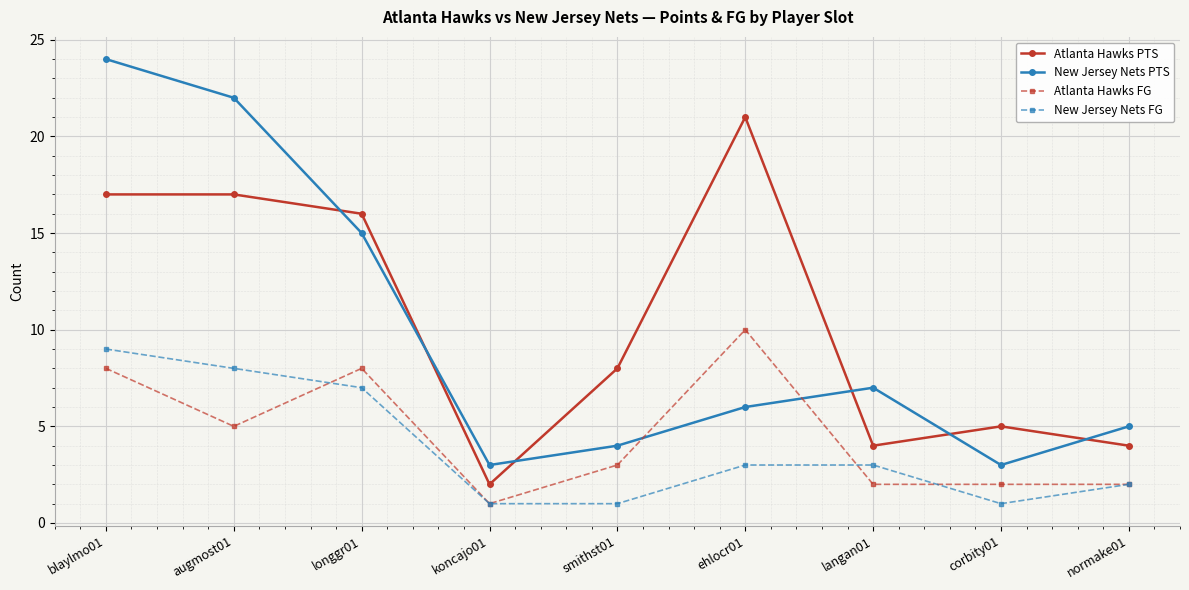

Where is Atlanta Hawks FG nearest to the value 5?

augmost01